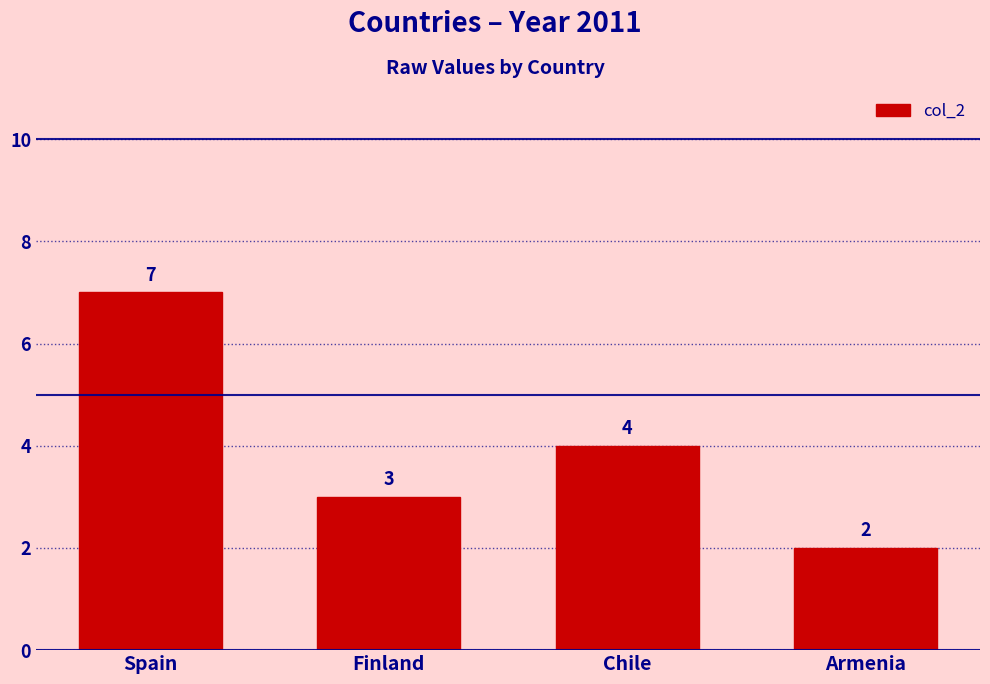

At which category does the chart reach its minimum across all series?

Armenia